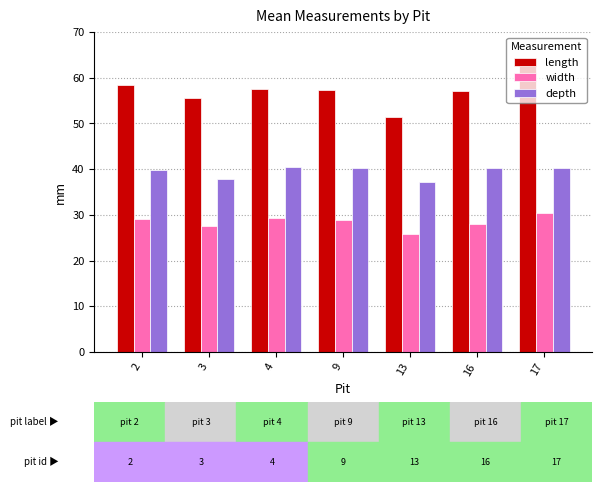

What is the maximum value for depth?

40.5